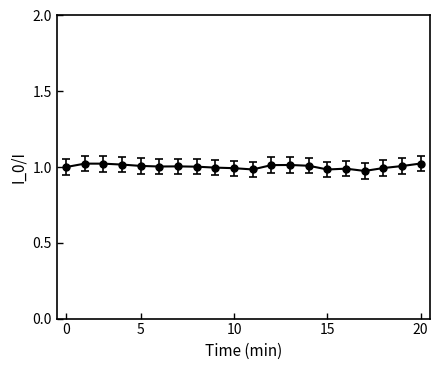

What is the sum of all values?

20.1